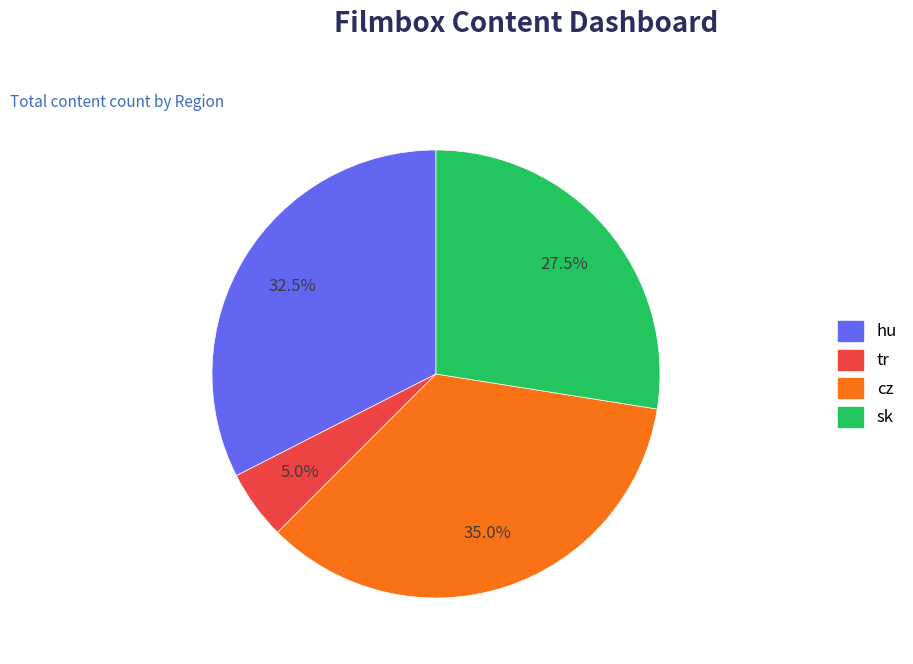

Approximately how many times larger is the value at cz compared to sk?

1.3